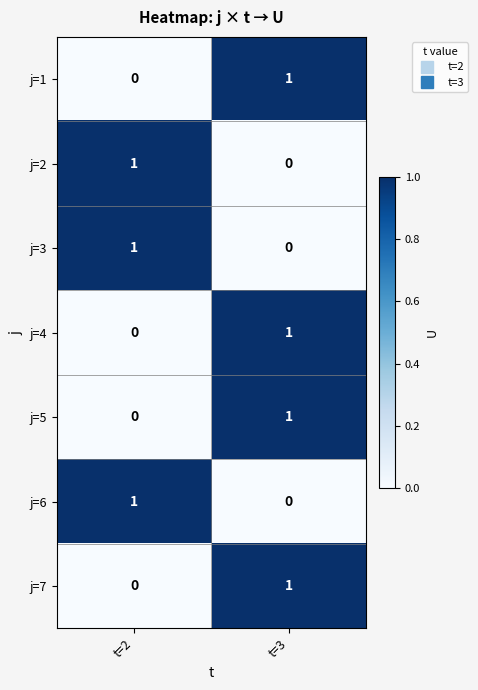

Reading right to left, what are all the values shown in this chart?

j=1: t=3=1	t=2=0
j=2: t=3=0	t=2=1
j=3: t=3=0	t=2=1
j=4: t=3=1	t=2=0
j=5: t=3=1	t=2=0
j=6: t=3=0	t=2=1
j=7: t=3=1	t=2=0